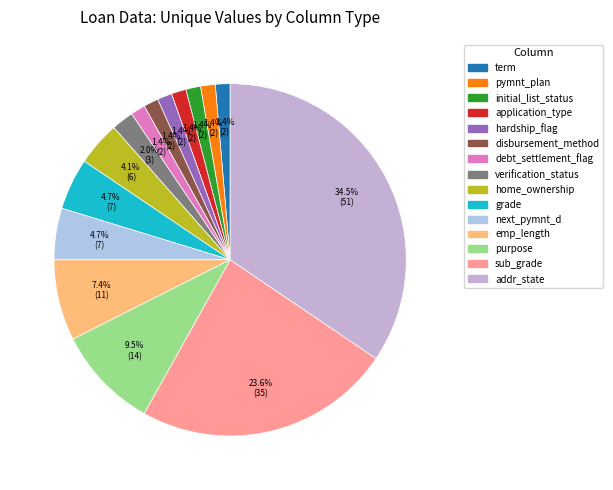

What is the ratio of the value at purpose to the value at pymnt_plan?

7.0